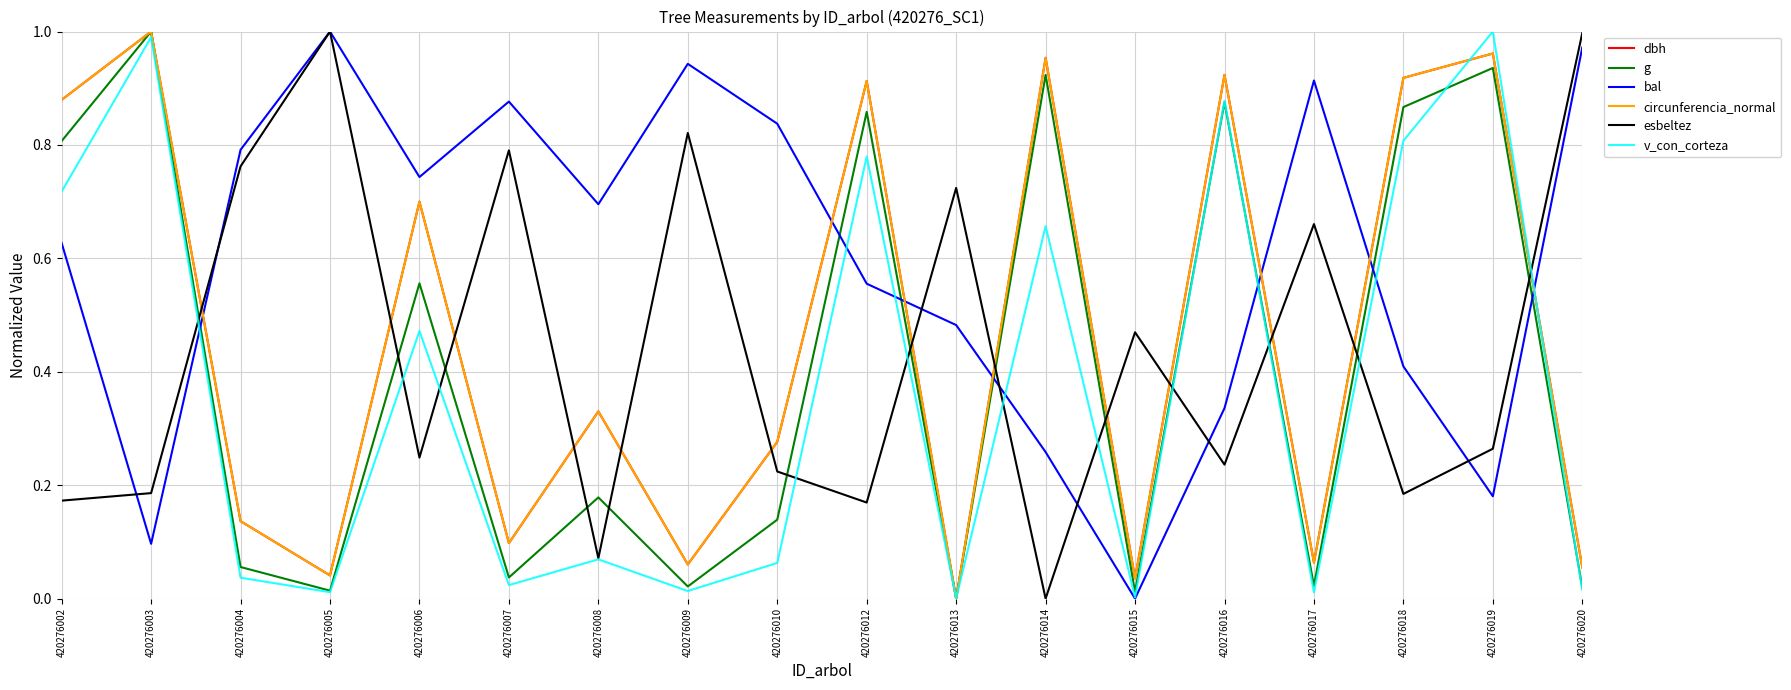

At how many categories does at least one series exceed 0?

18